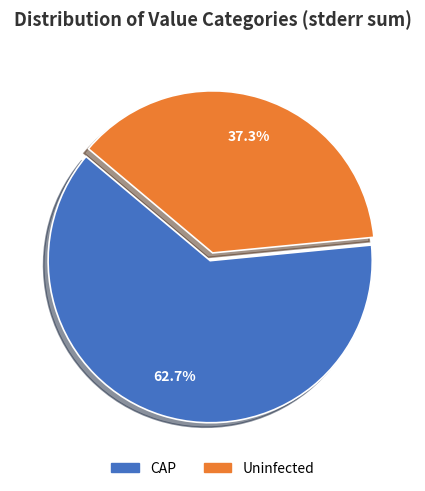

Is it true that Uninfected is 23% of the pie?

False